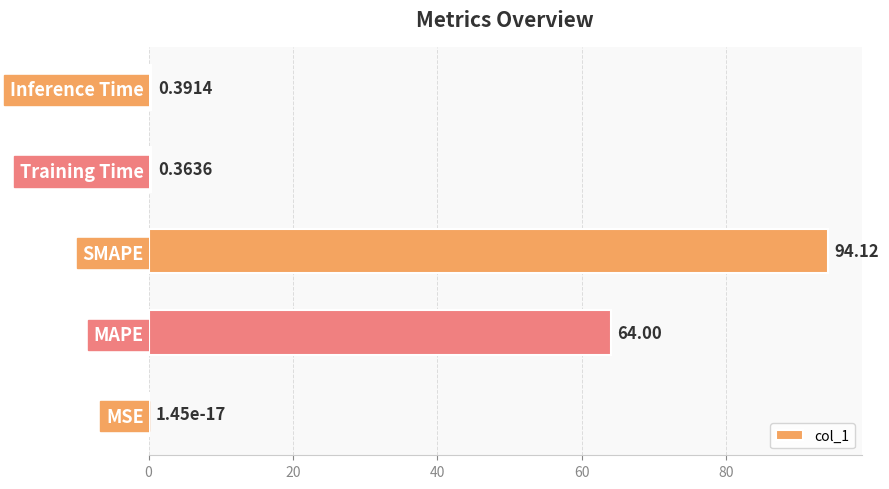

Count the number of categories in the chart.

5